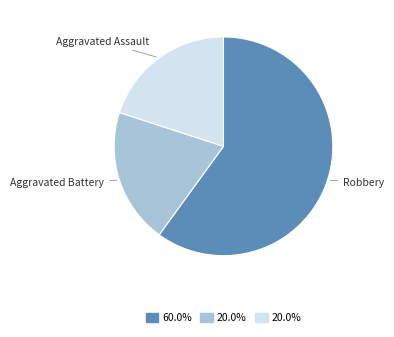

What is the majority slice?

Robbery